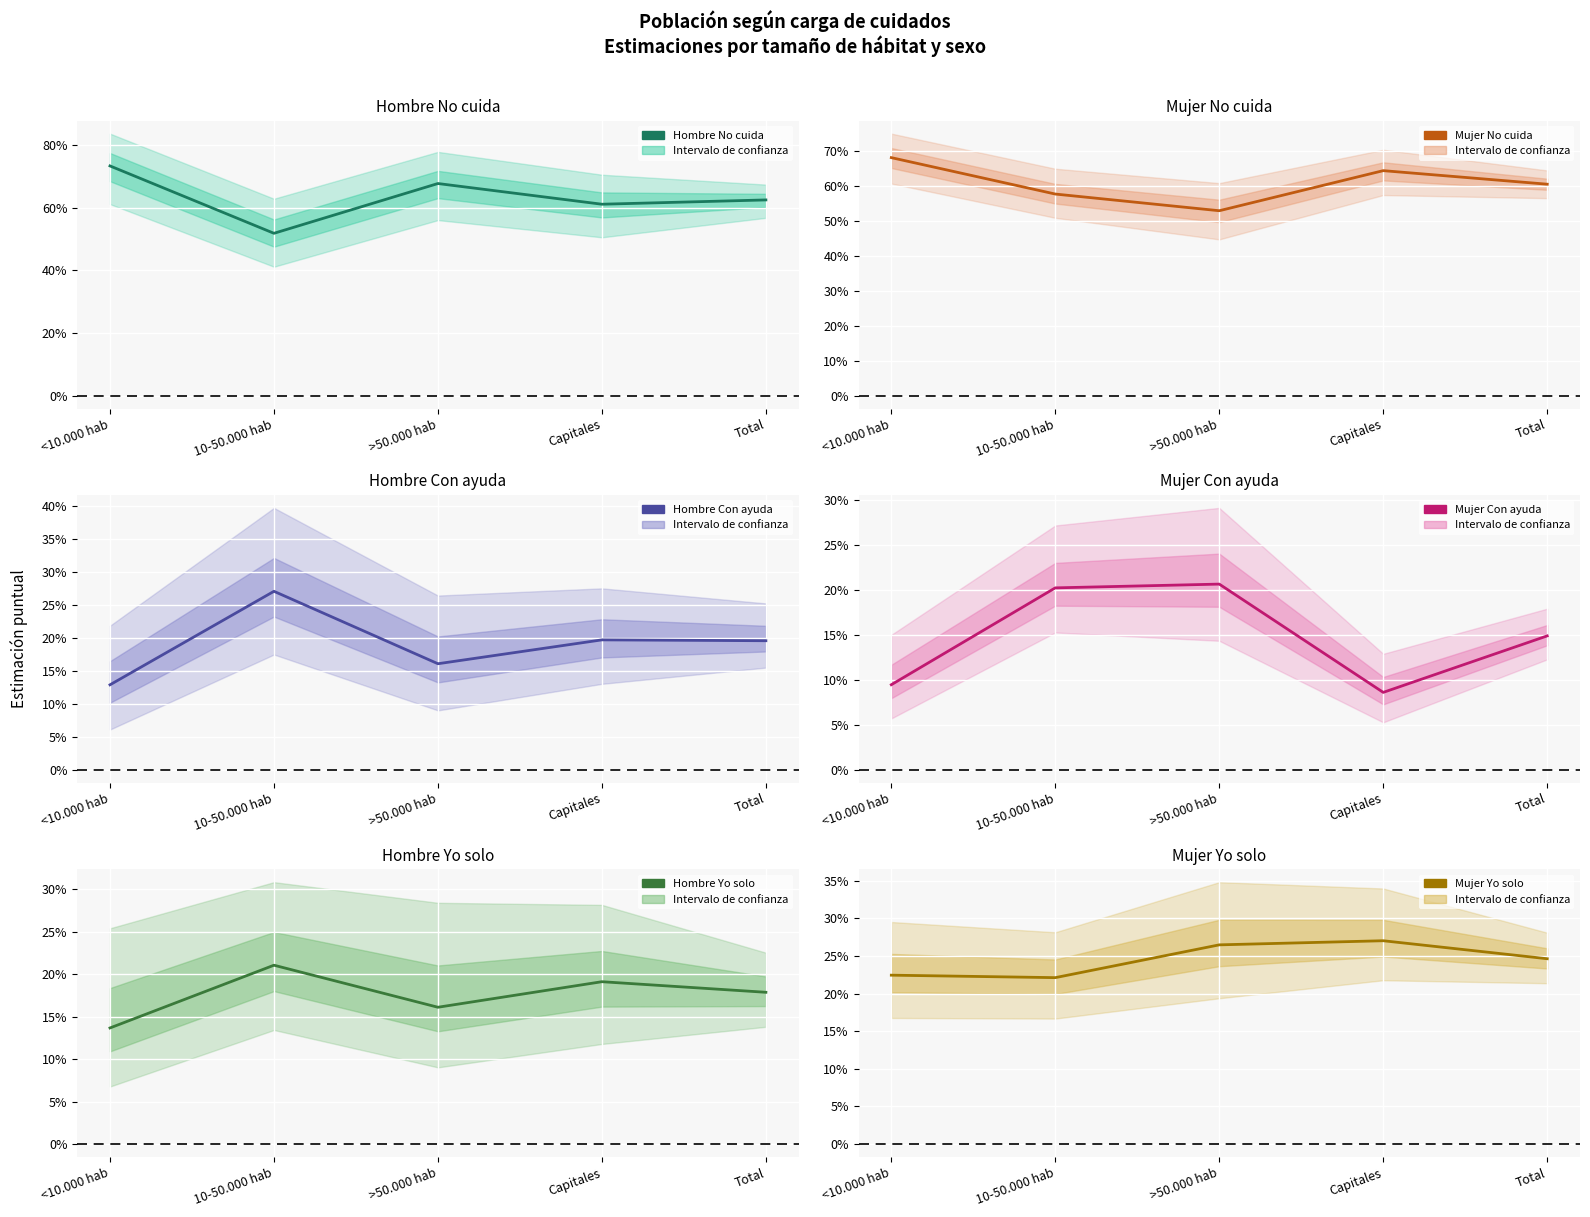

What are all the series names shown in the legend?

Hombre No cuida, Mujer No cuida, Hombre Con ayuda, Mujer Con ayuda, Hombre Yo solo, Mujer Yo solo